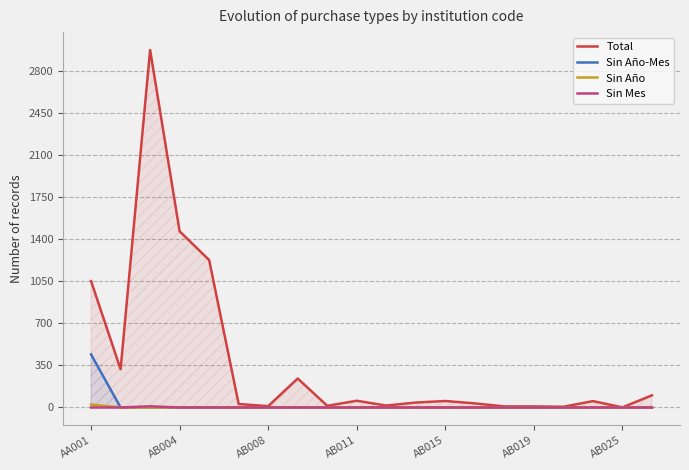

Which series has the largest total across all categories?

Total